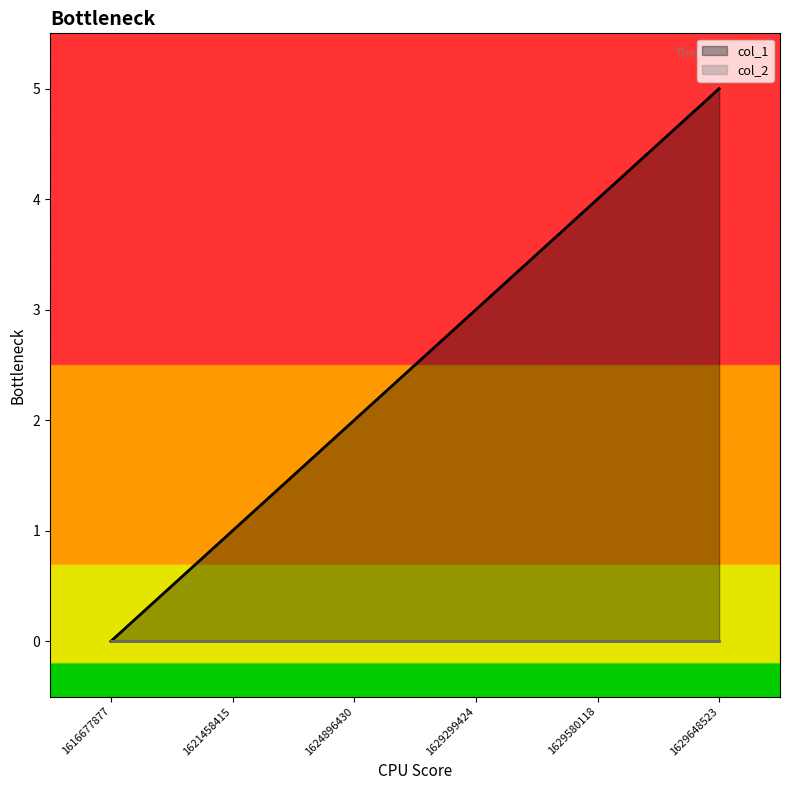

The value at 1624896430 is 2. True or false?

True